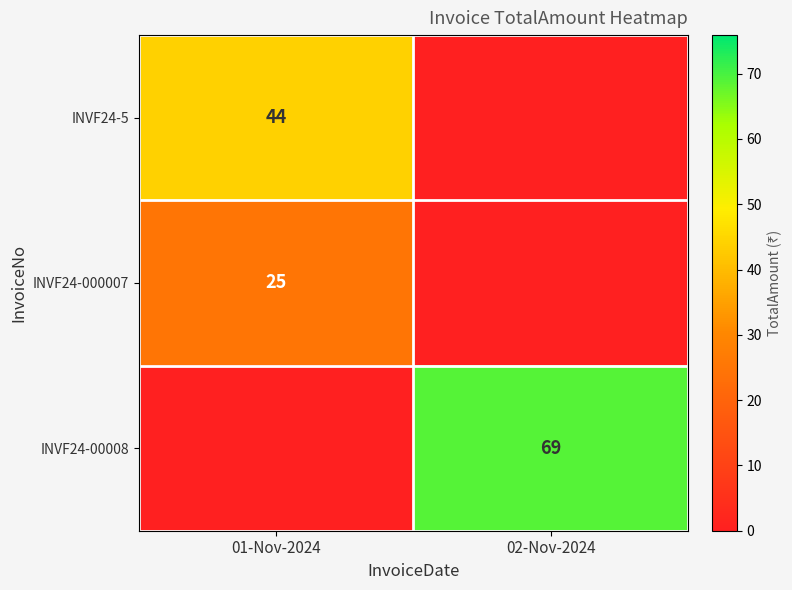

Is it true that INVF24-5 equals 74 at 01-Nov-2024?

False